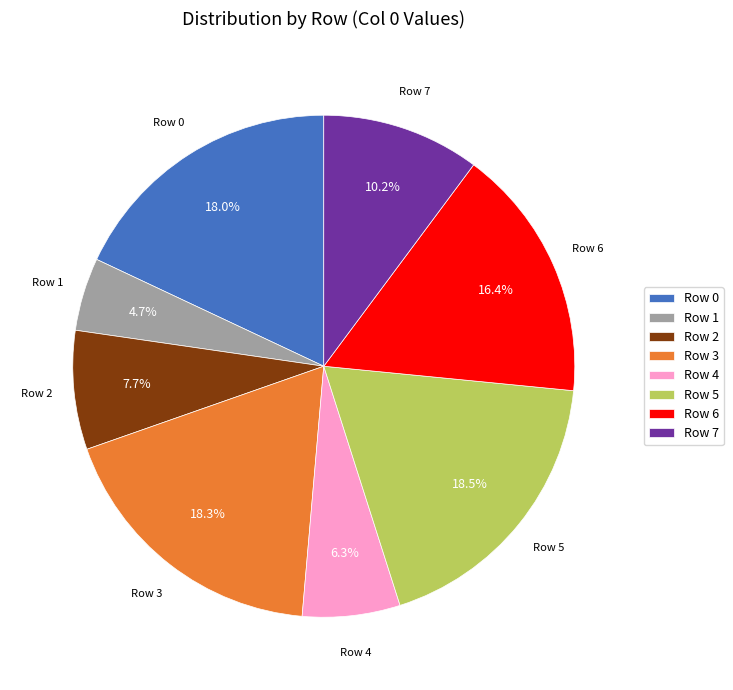

Is it true that Row 6 is 16% of the pie?

True